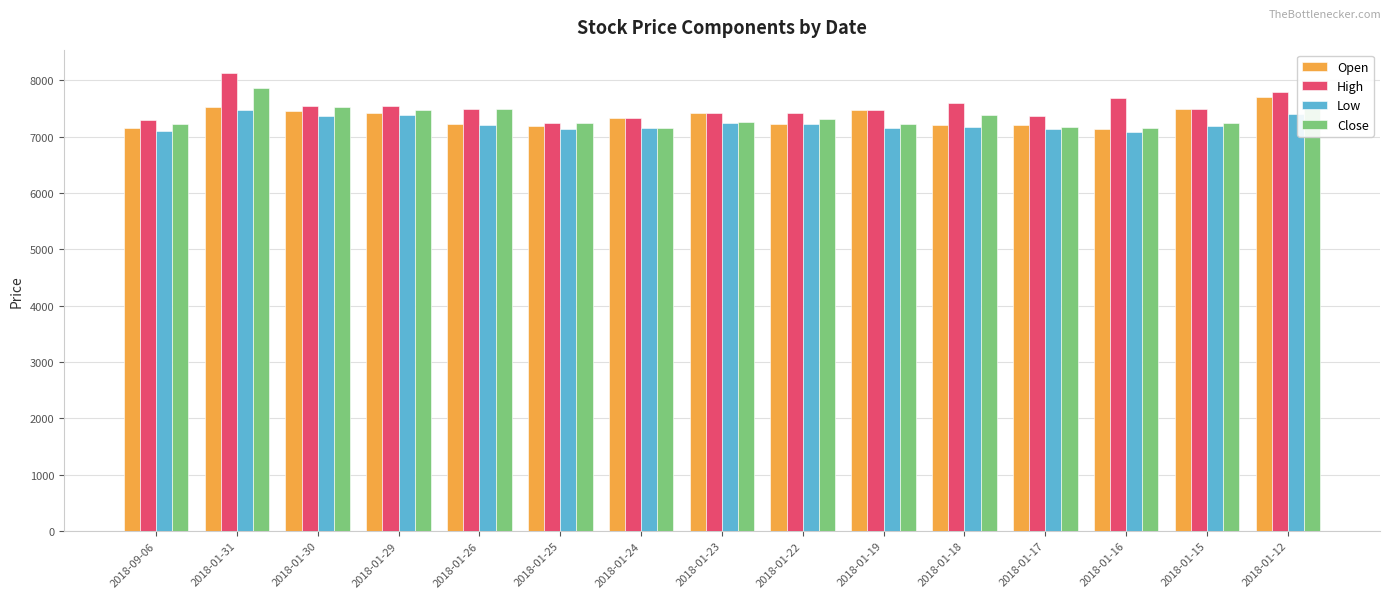

Count the number of categories in the chart.

15